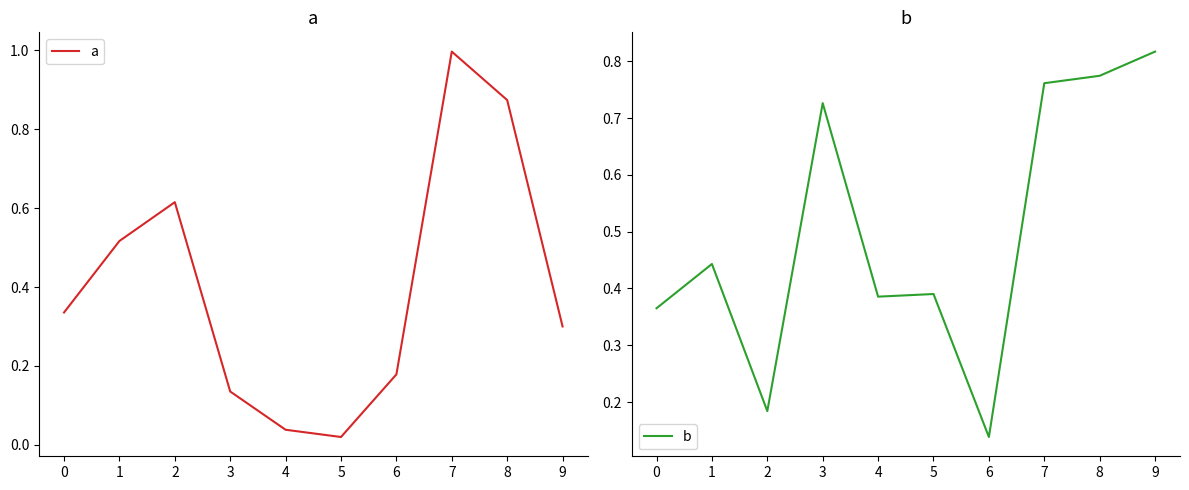

Which category has the highest value across all series?

7